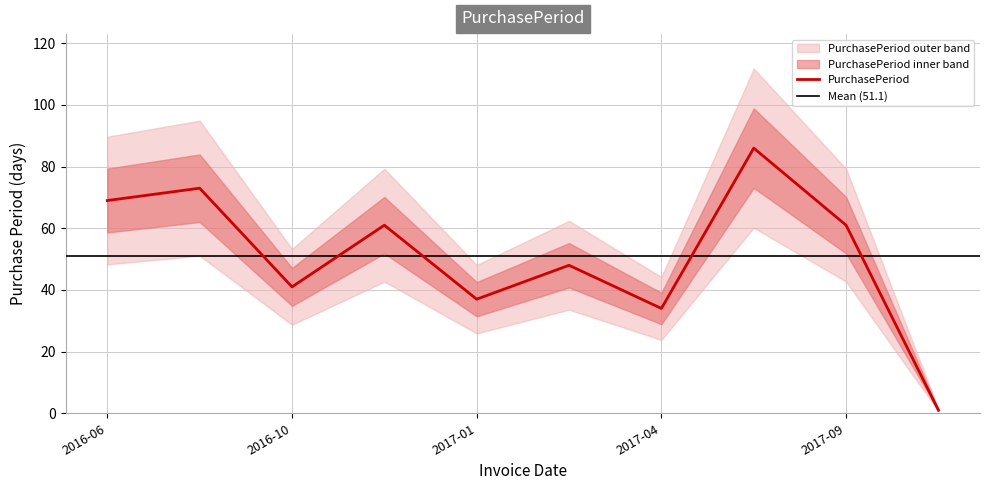

Is it true that the value at 2017-07-06 is 115?

False